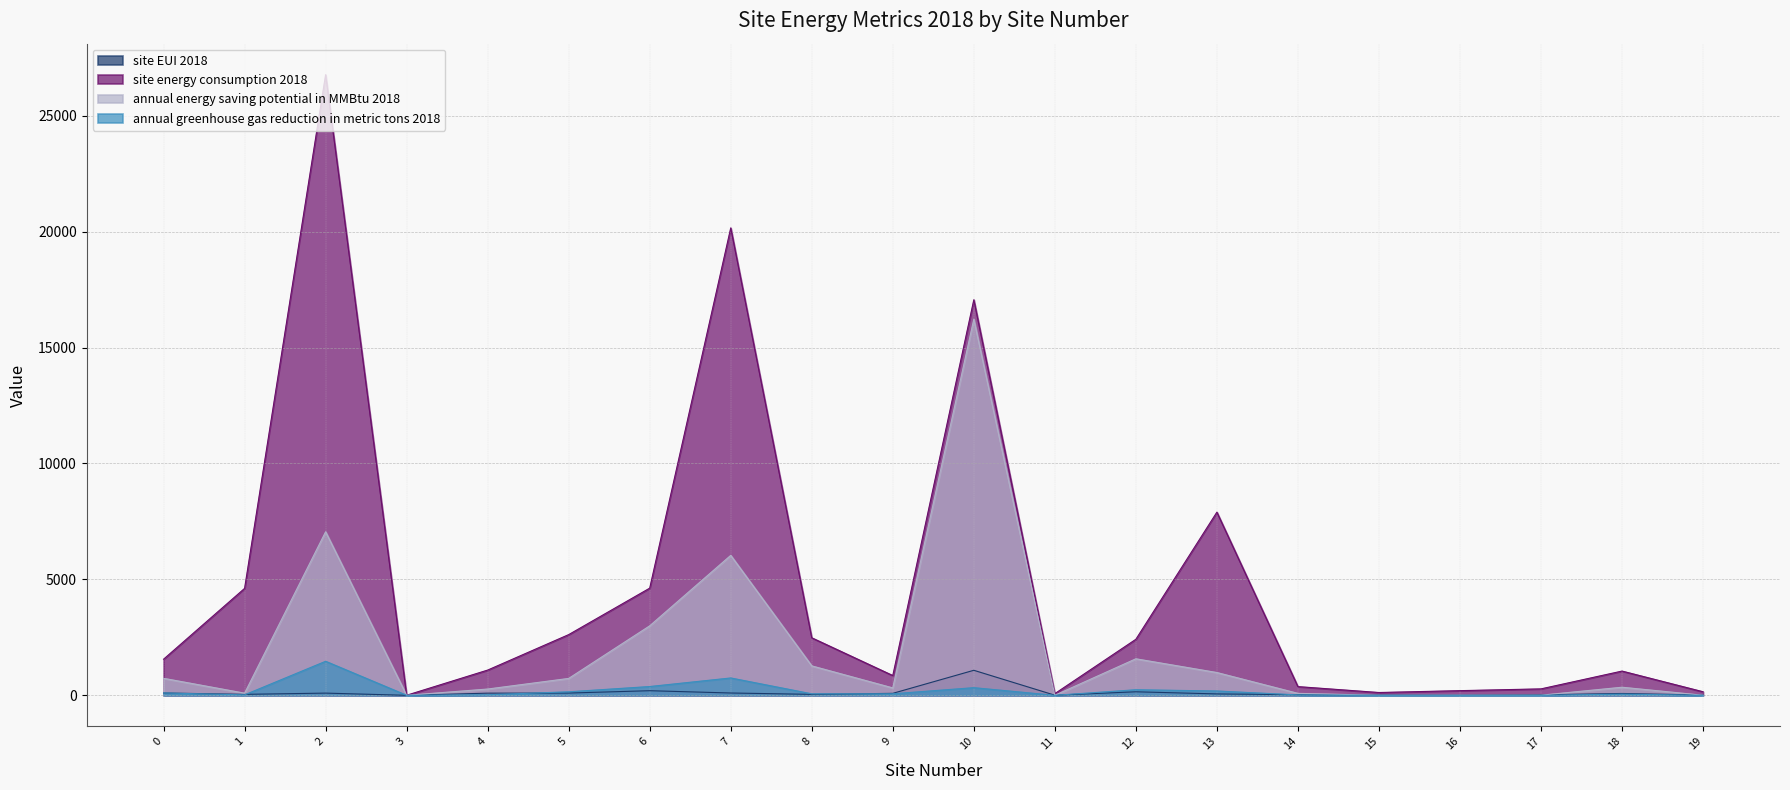

In site energy consumption 2018, how many points are lower than both neighbors (excluding endpoints)?

4